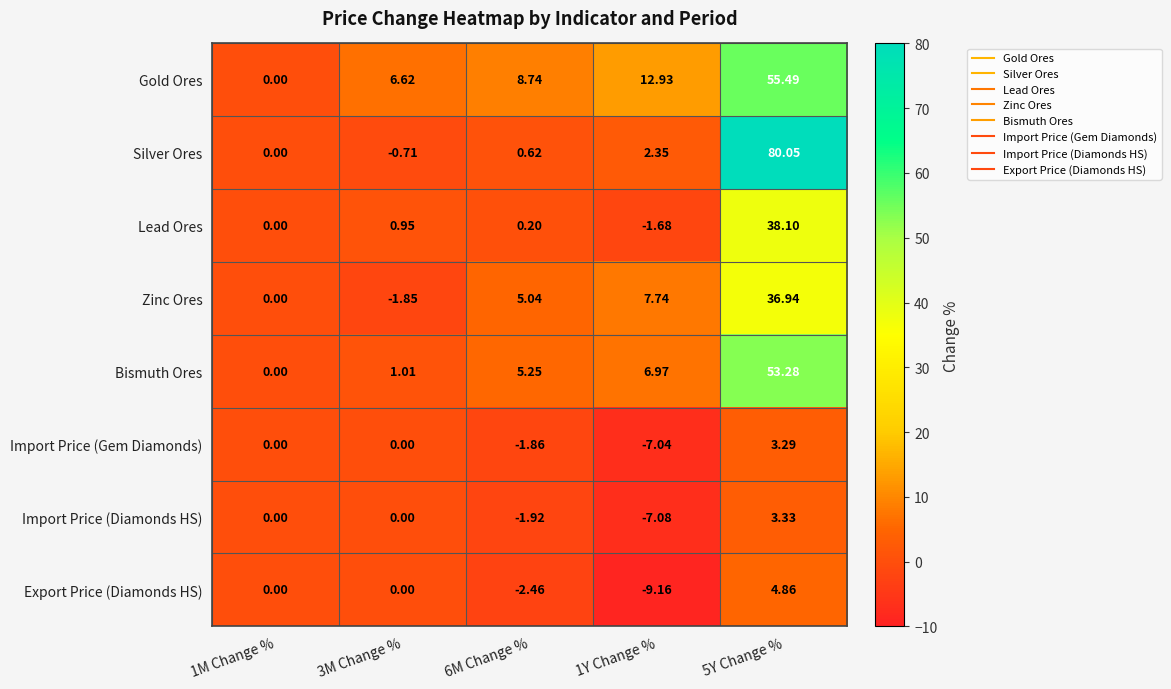

Is the value of Zinc Ores at 6M Change % greater than the value of Import Price (Gem Diamonds) at 1M Change %?

Yes